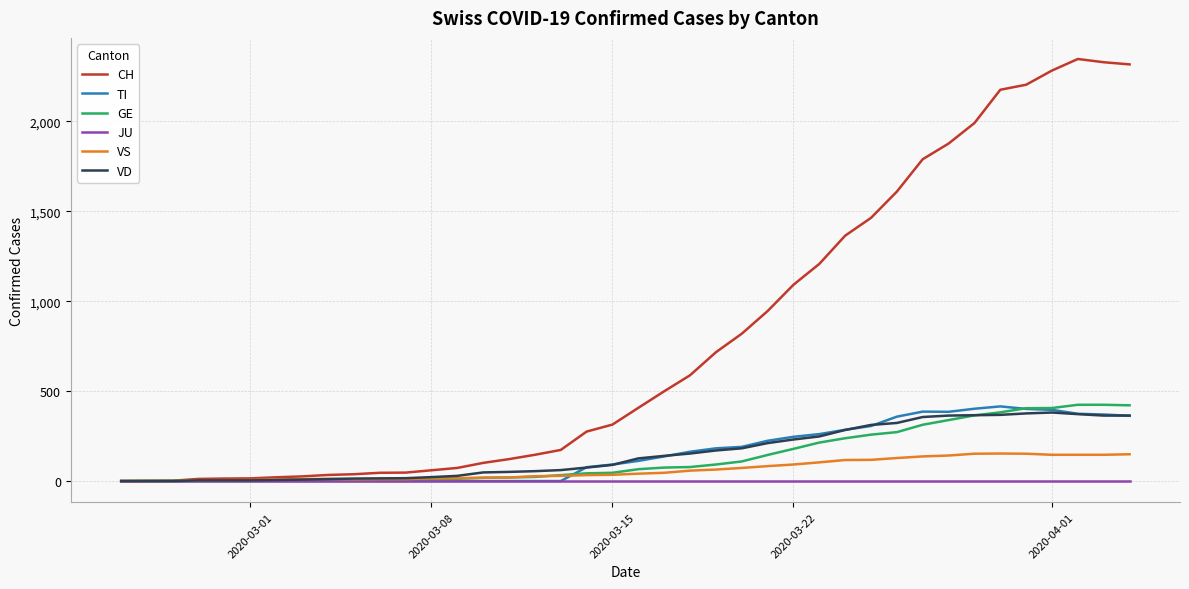

What is the greatest value displayed?

2346